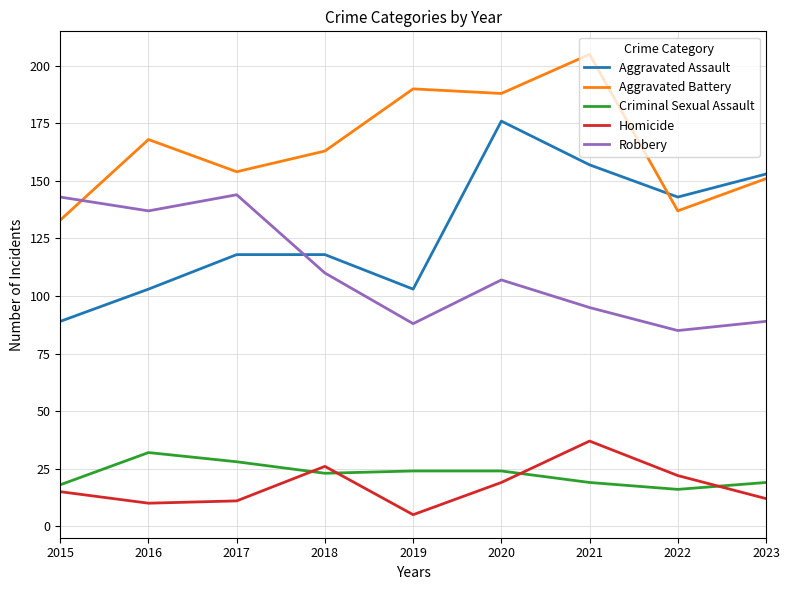

Which series changed the most between 2019 and 2020?

Aggravated Assault